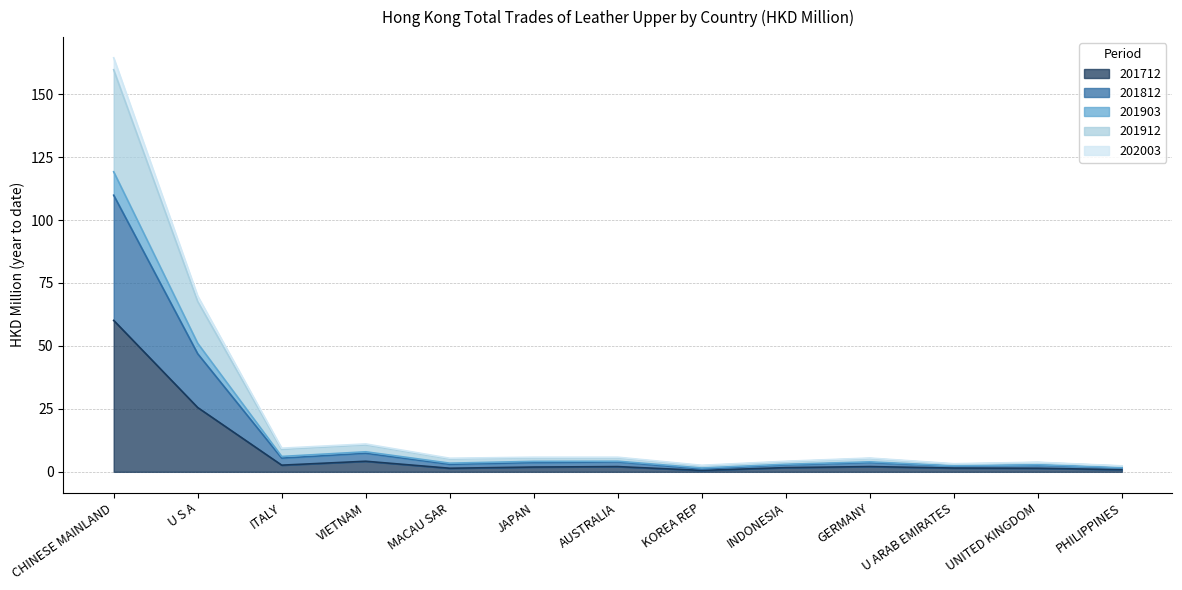

What is the minimum value for 202003?

1.1